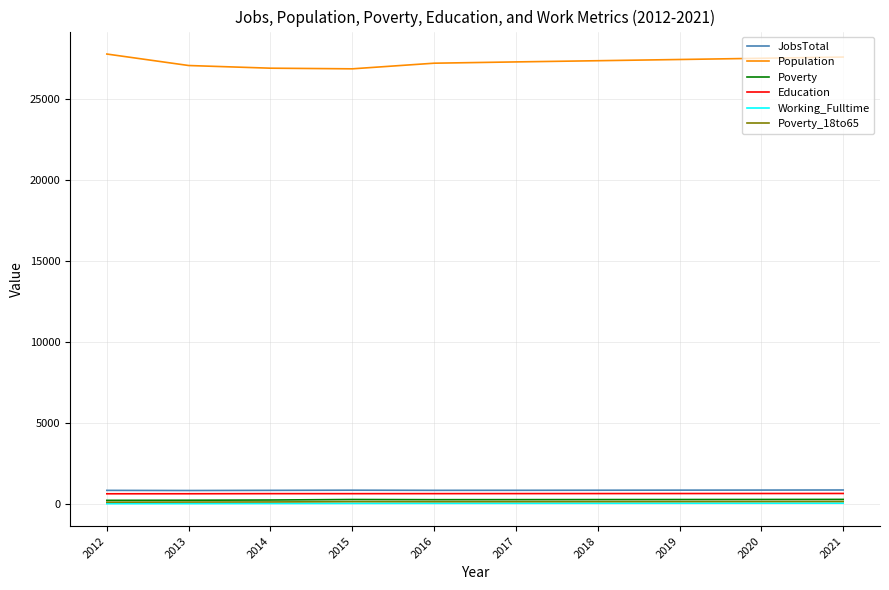

What is the maximum value shown in the chart?

27767